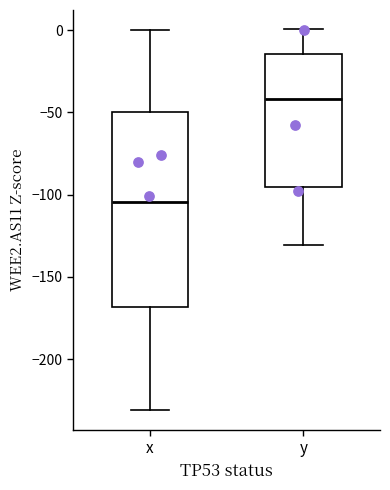

Reading left to right, read every box against the y-axis: the position of its median line, the range the box covers, and the ends of its whiskers. The values are not printed on the chart, so give them approximately, as read against the axis.

x: median -105, box -170 to -50, whiskers -230 to 0
y: median -40, box -95 to -15, whiskers -130 to 0